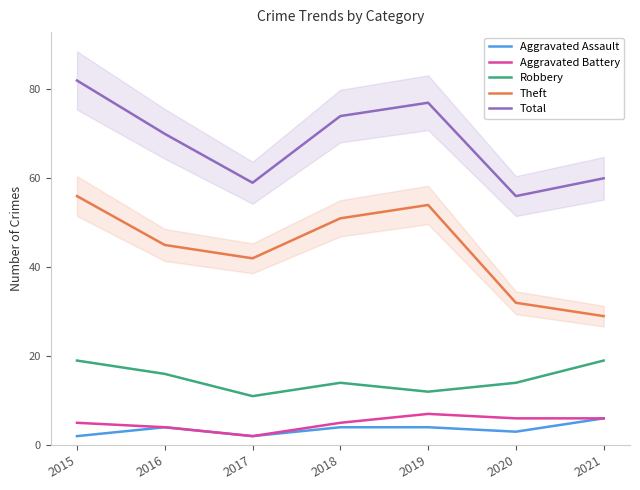

Is it true that Aggravated Assault equals 0 at 2017?

False